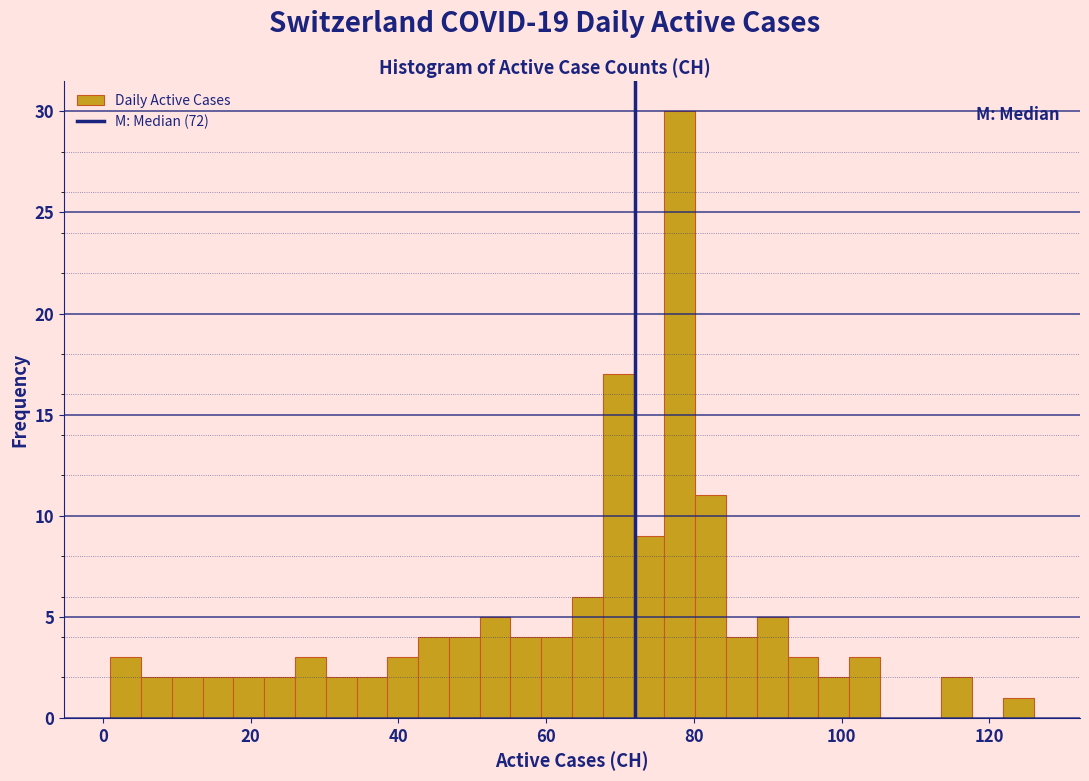

Read against the x-axis, roughly where is the centre of the tallest bar?

78